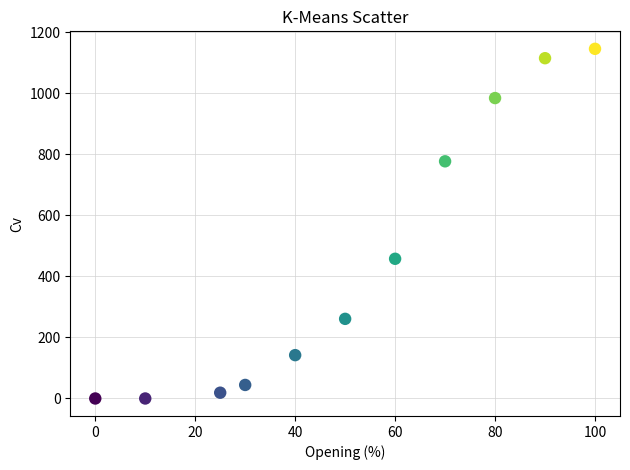

What is the average X value?

50.5